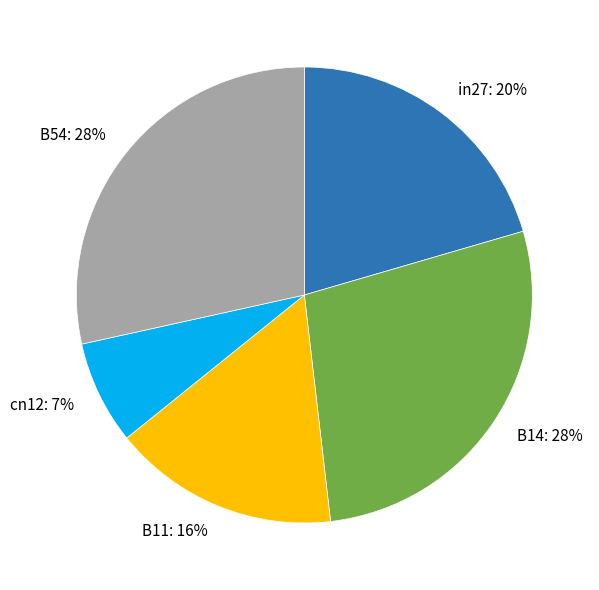

How many segments does this pie chart have?

5